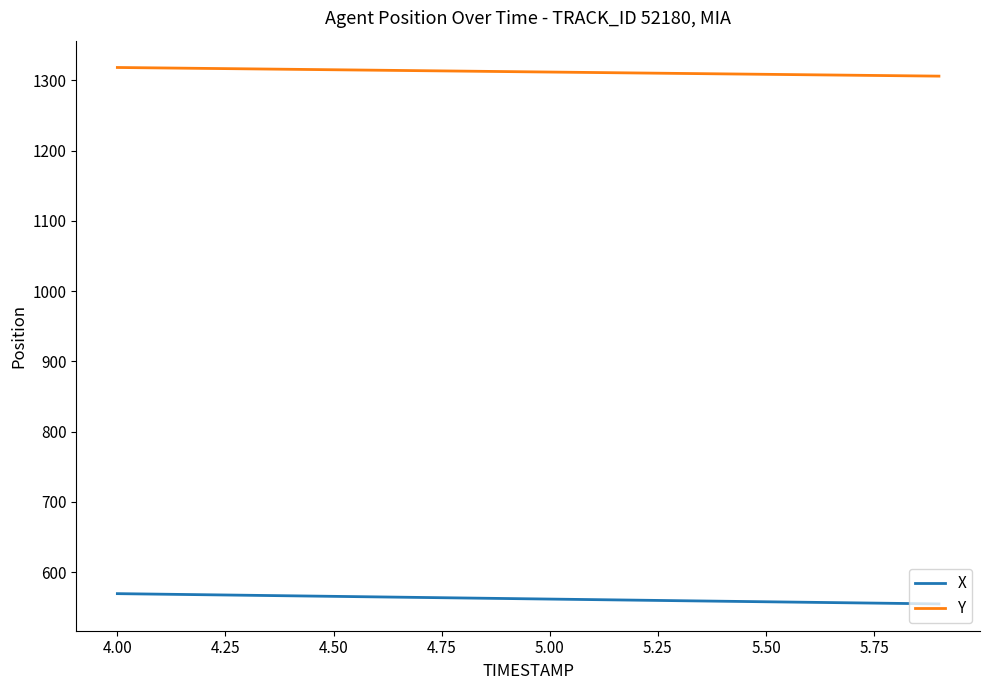

Rank the series by their average value, from lowest to highest.

X, Y